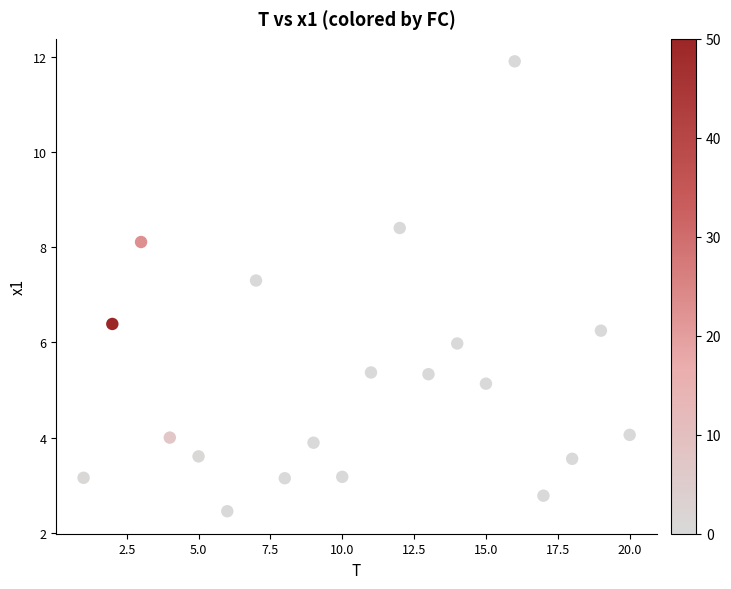

What is the range of Y values (max minus min)?

9.5